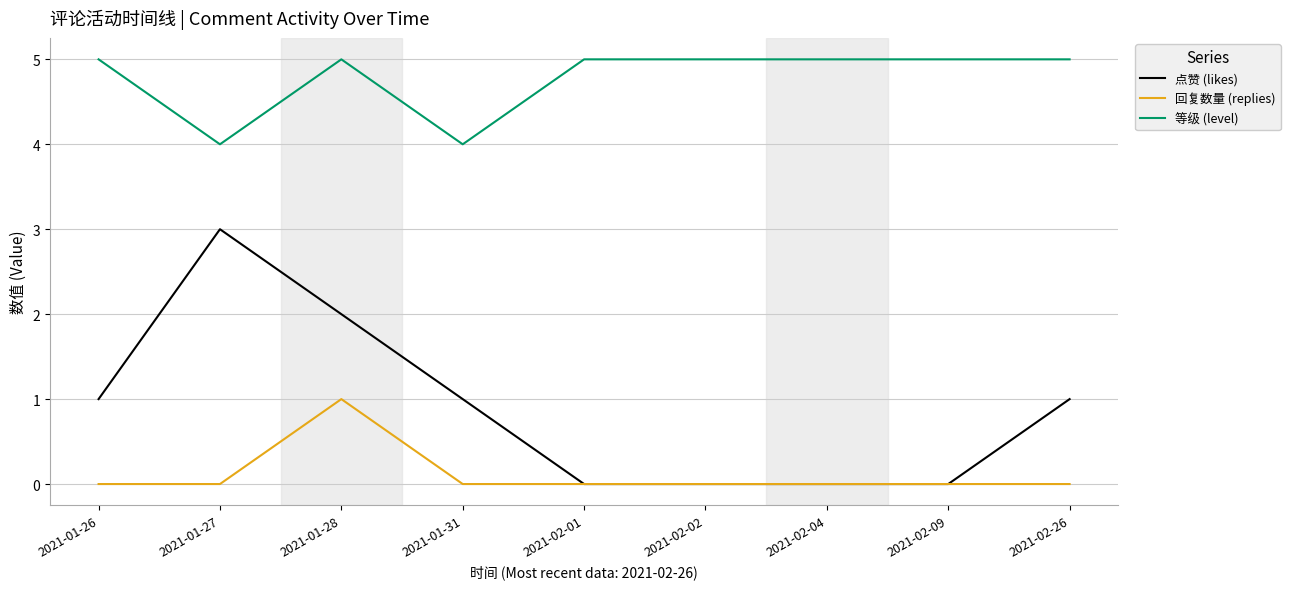

What position from the left is 2021-02-04?

7